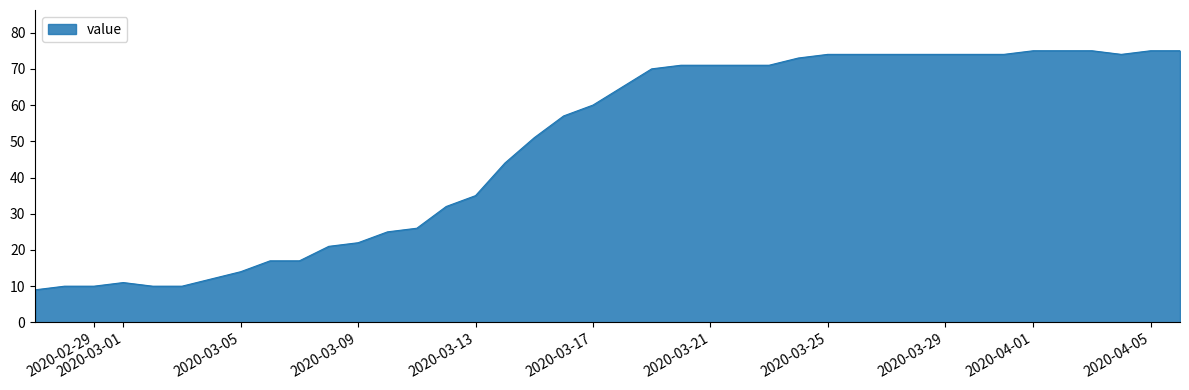

What is the difference between the maximum and minimum values?

66